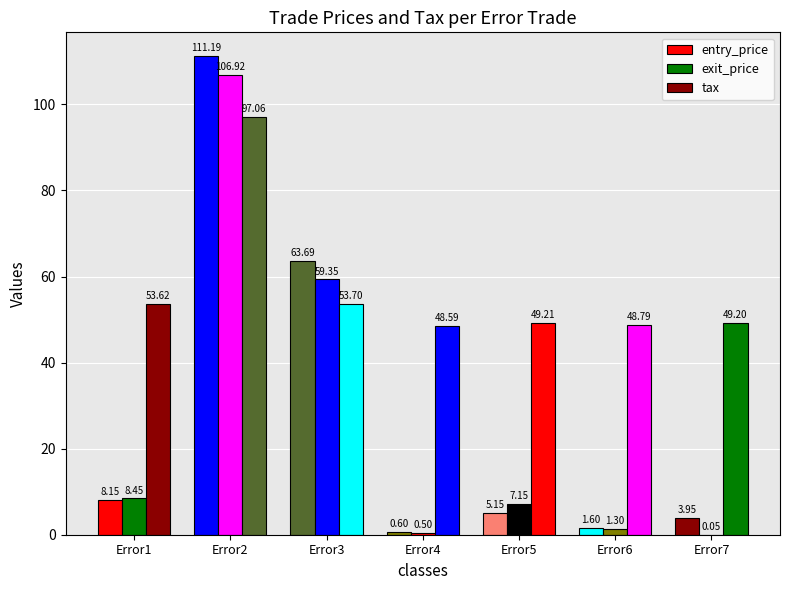

True or false: exit_price has a value of 1.9 at Error6.

False